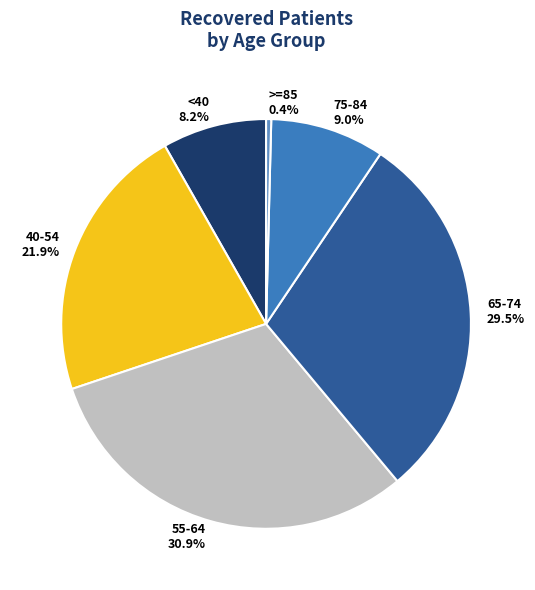

Is there any slice that represents more than half of the pie?

No